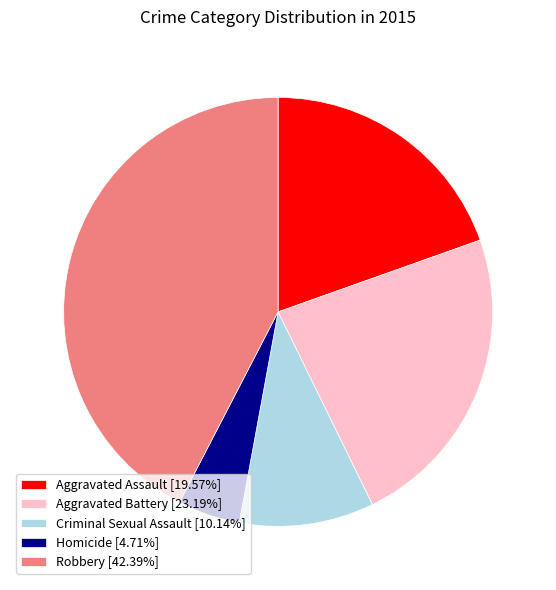

Does Criminal Sexual Assault represent more than half of the total?

No